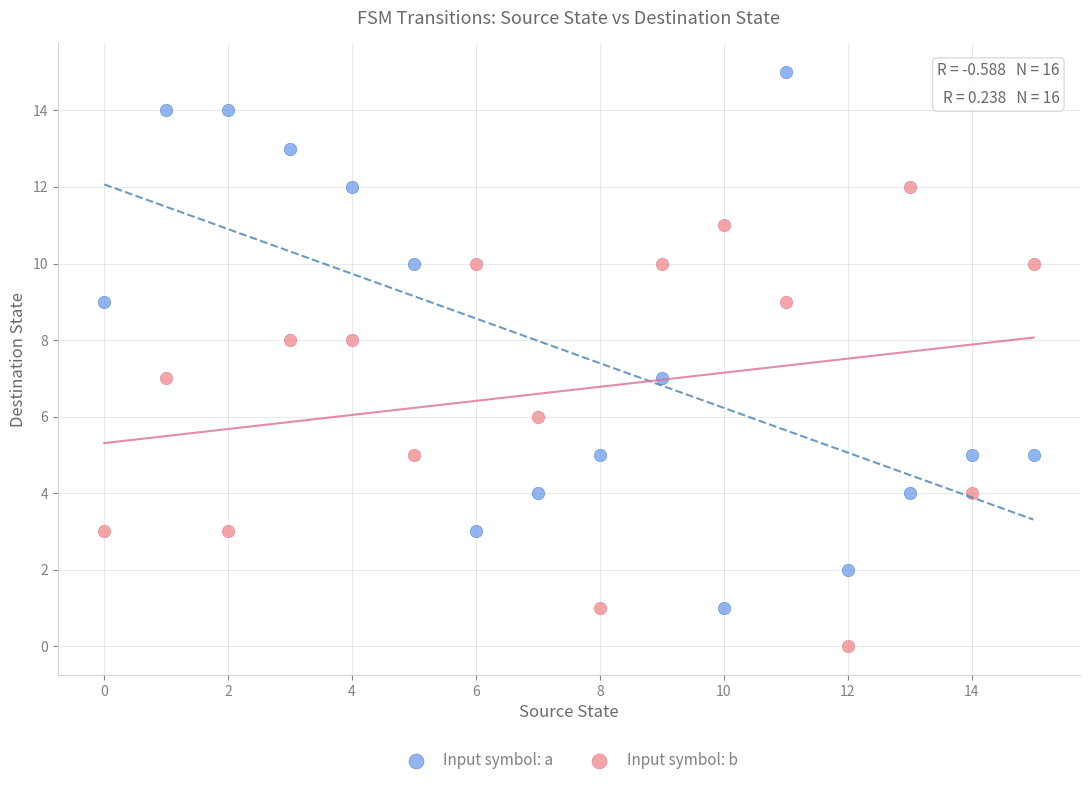

Which series contains the highest Y value?

Input symbol: a